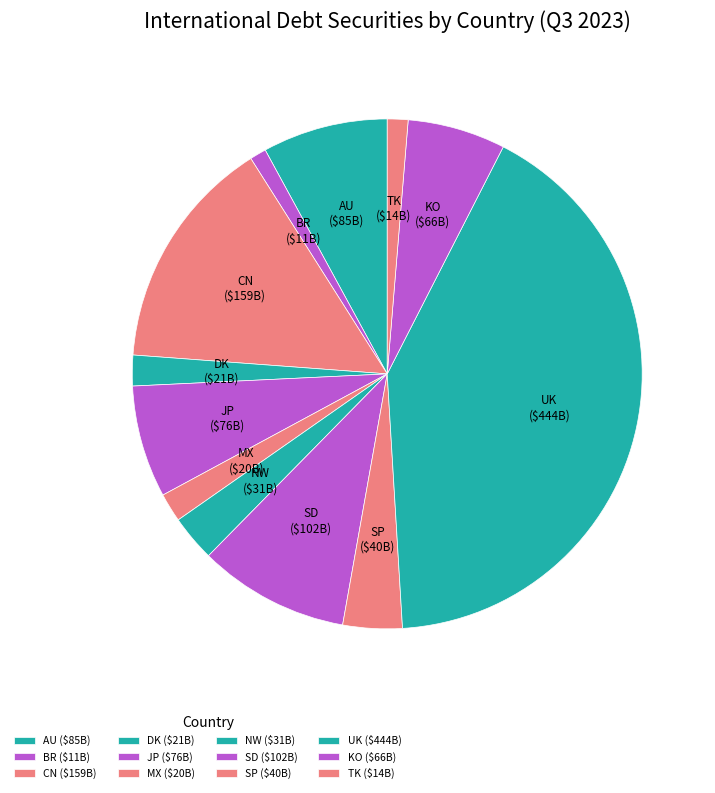

What percentage is the TK slice, to the nearest percent?

1%